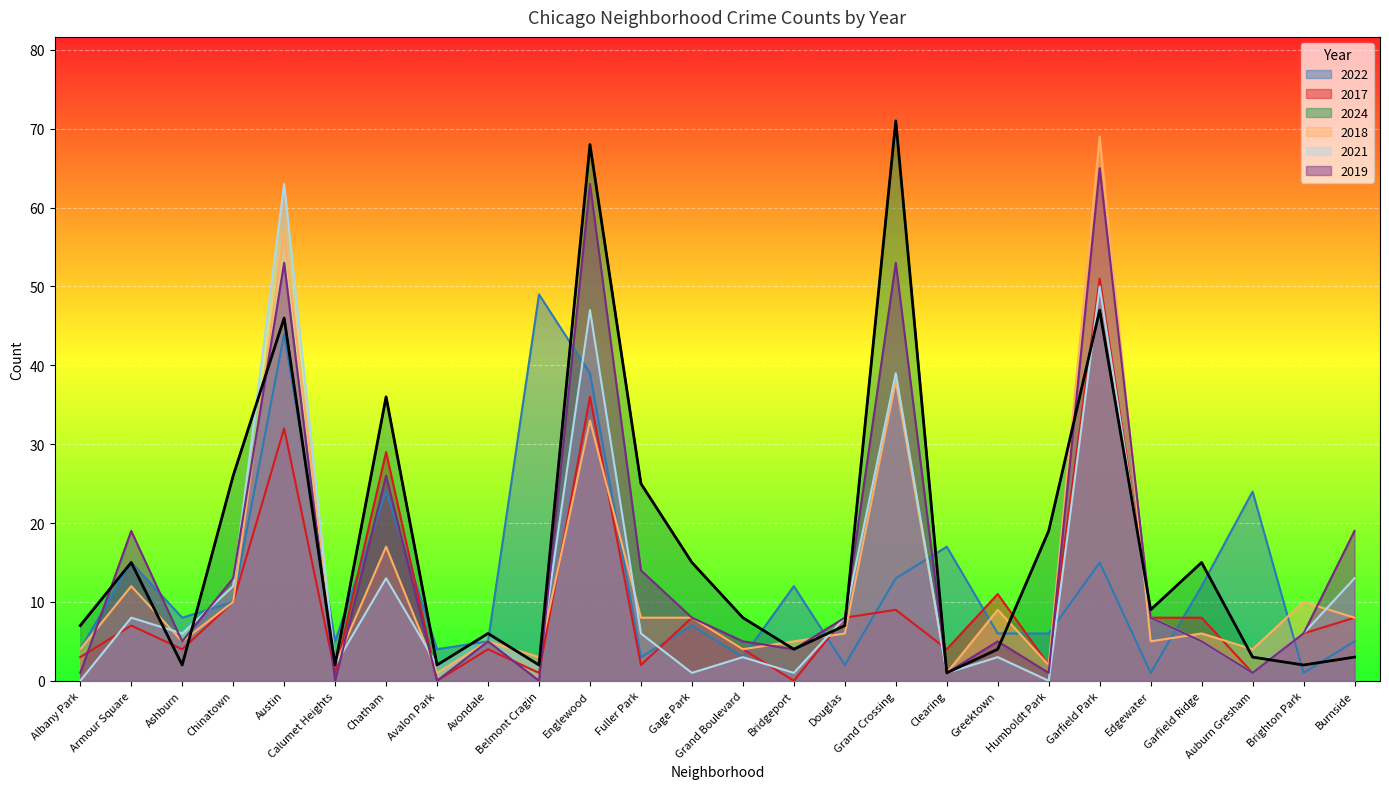

At which label does 2021 reach its peak?

Austin